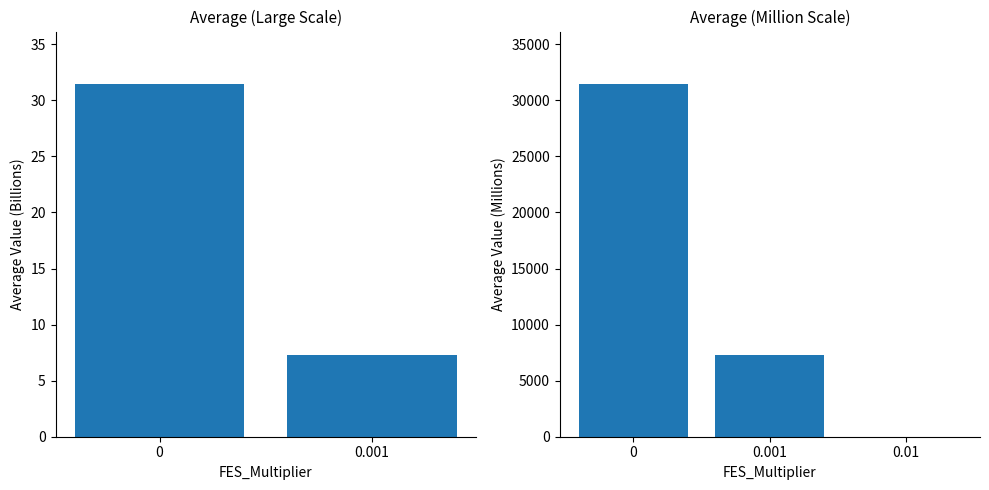

Is it true that the value at 0 is 31422.5?

True